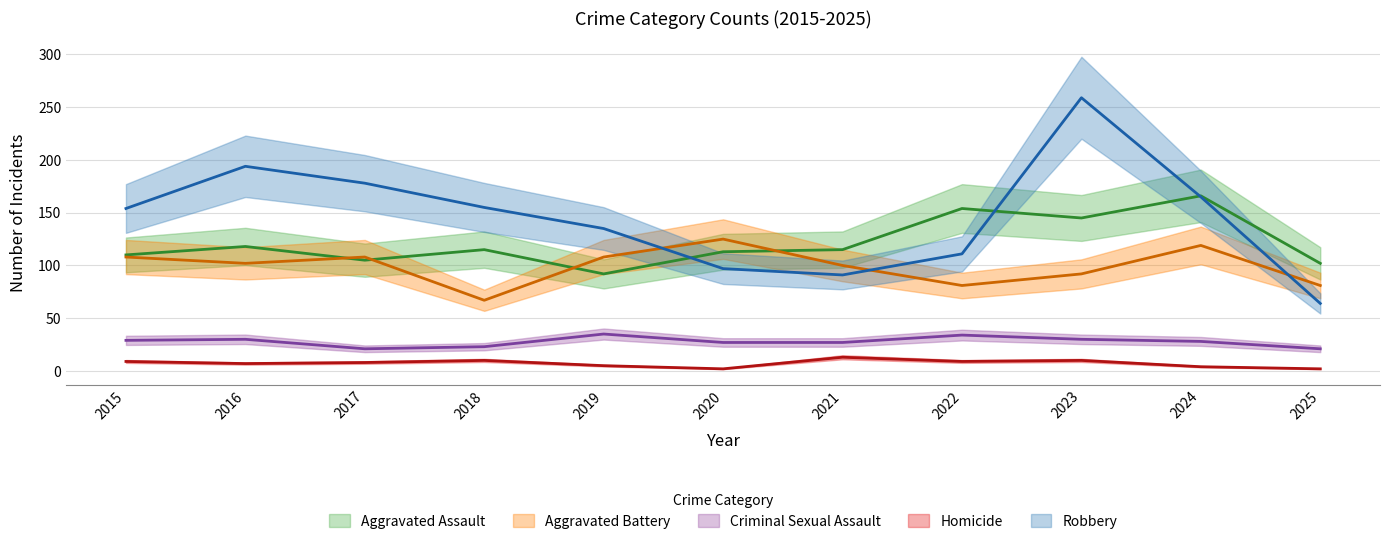

Where does the Robbery series first go above 154?

2016